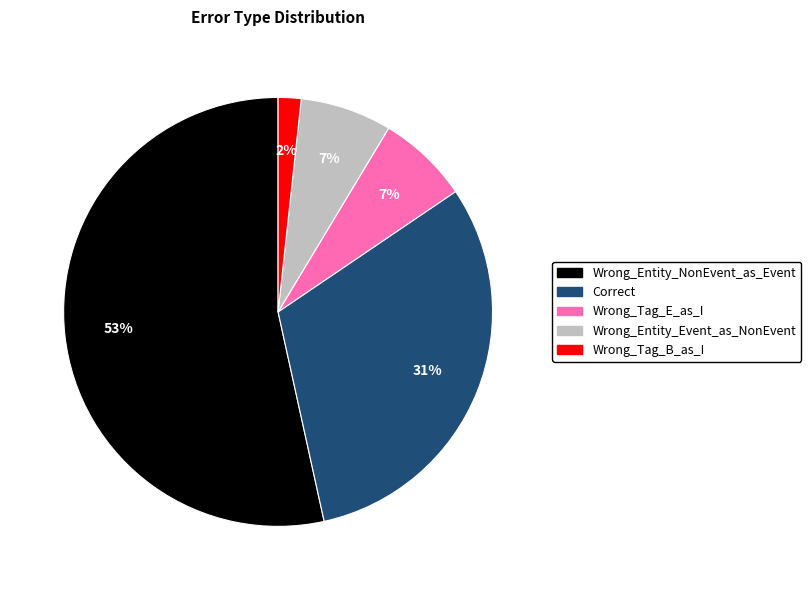

Between Wrong_Tag_E_as_I and Wrong_Entity_NonEvent_as_Event, which is larger?

Wrong_Entity_NonEvent_as_Event